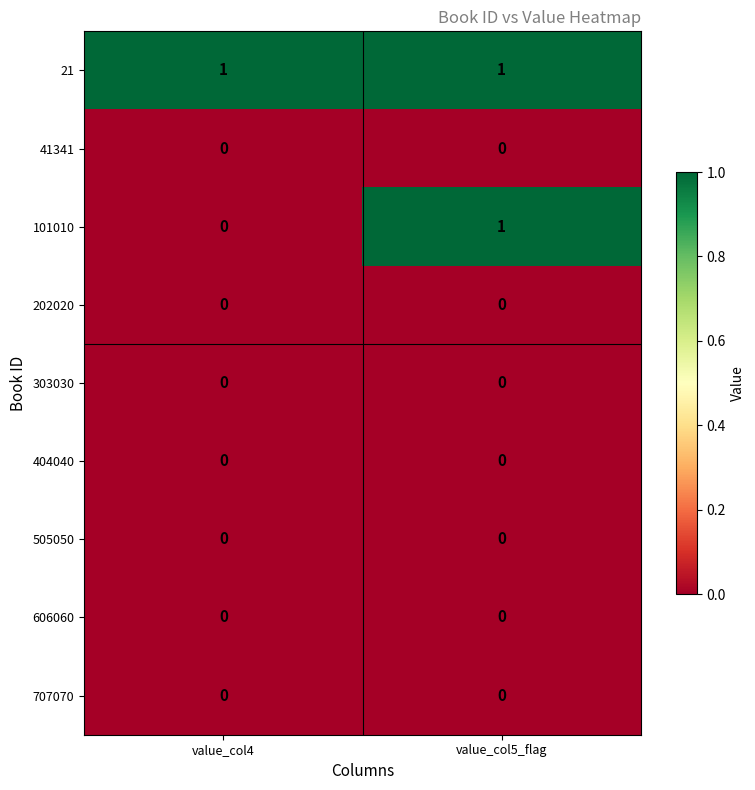

The 41341 series shows 0 at value_col4. True or false?

True